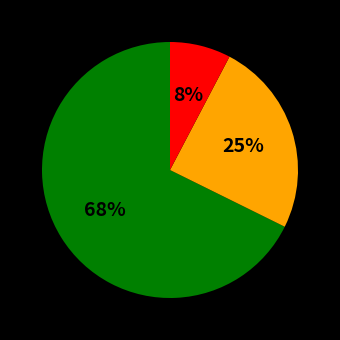

Does any single category account for the majority?

Yes